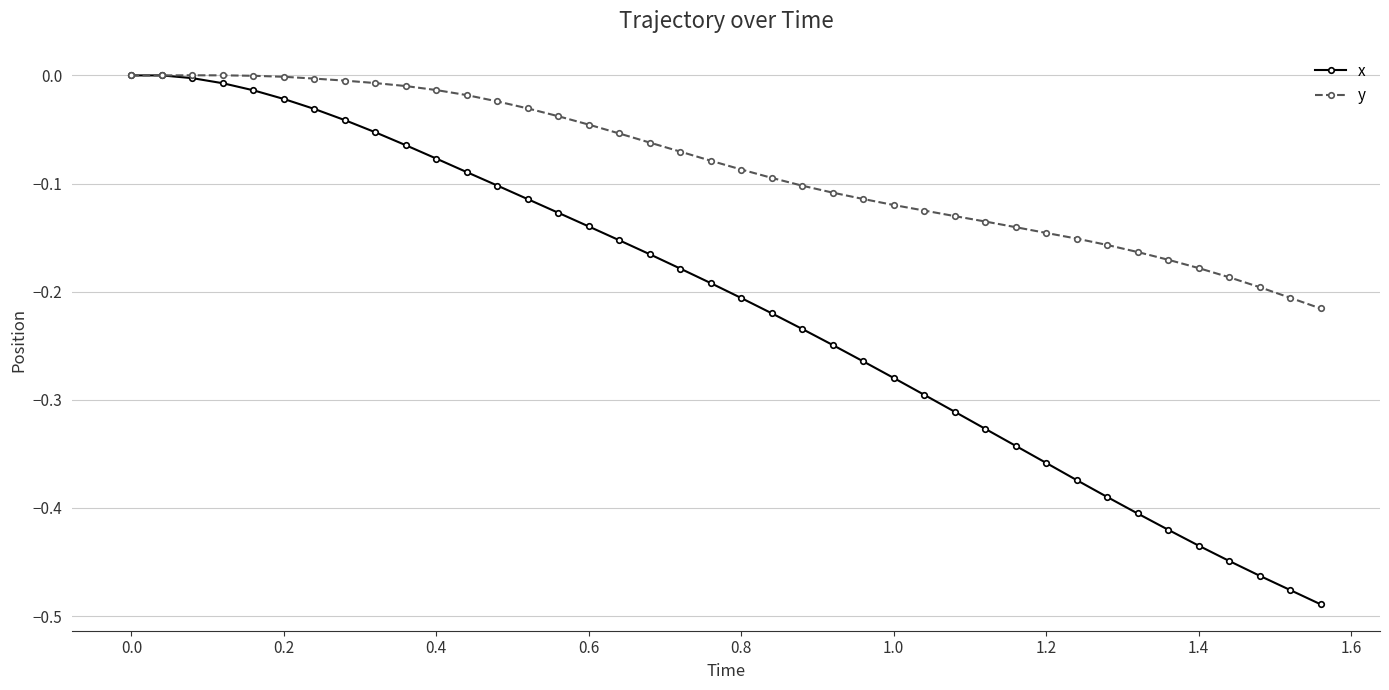

Which series has the widest spread of values?

x